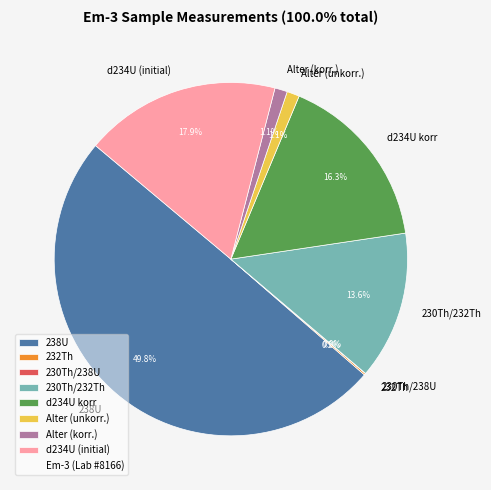

What percentage is the Alter (unkorr.) slice, to the nearest percent?

1%